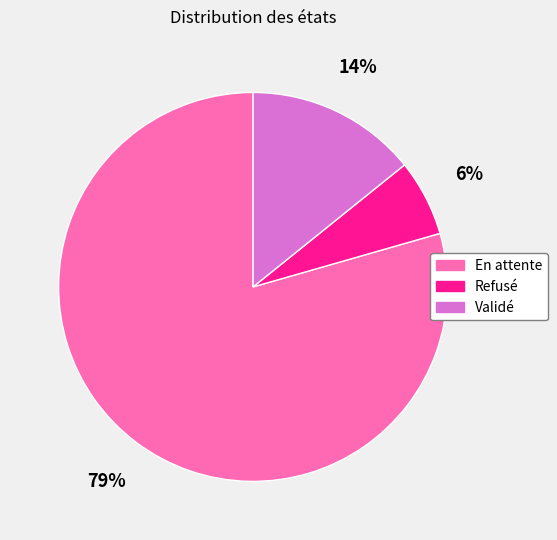

To the nearest percent, what is the average slice percentage?

33%